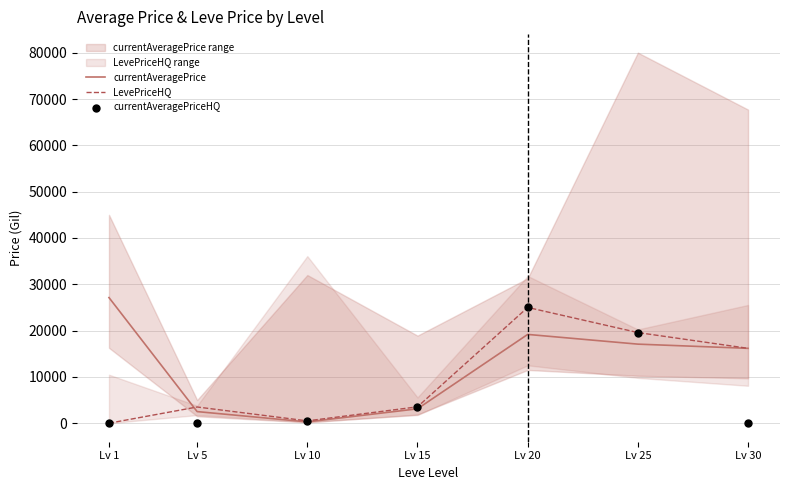

Which series contains the lowest Y value?

LevePriceHQ